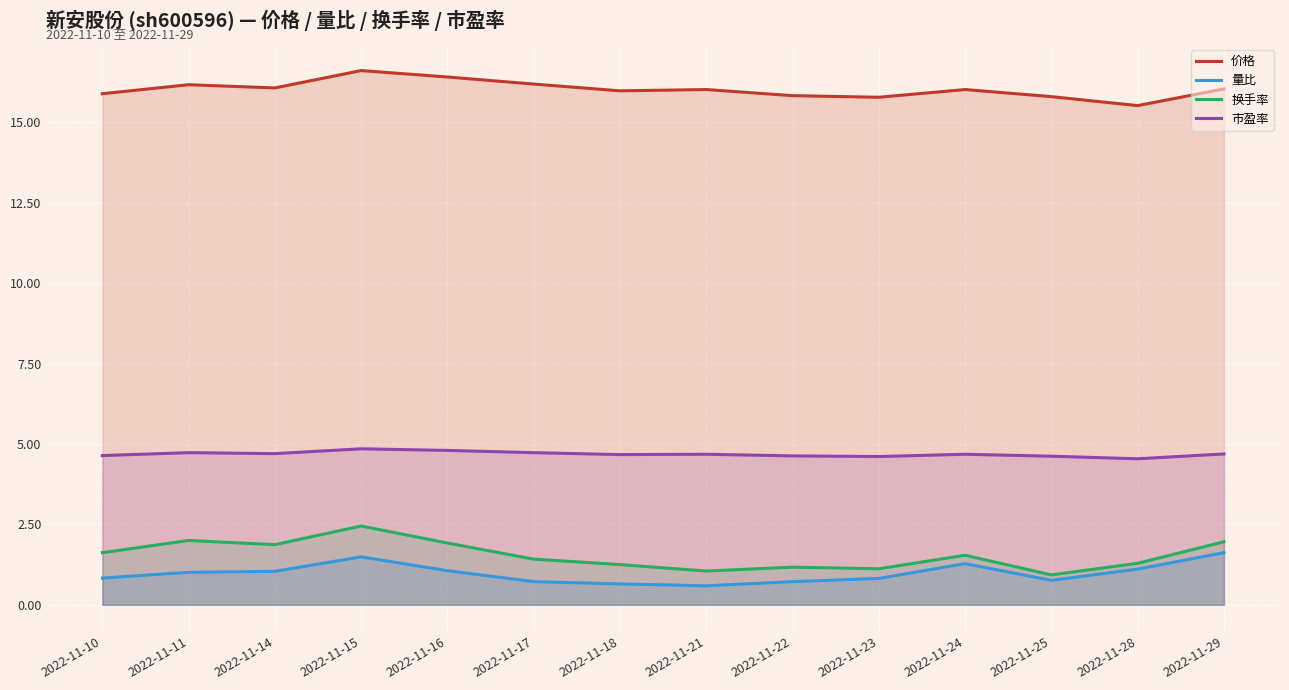

At how many categories does at least one series exceed 14?

14